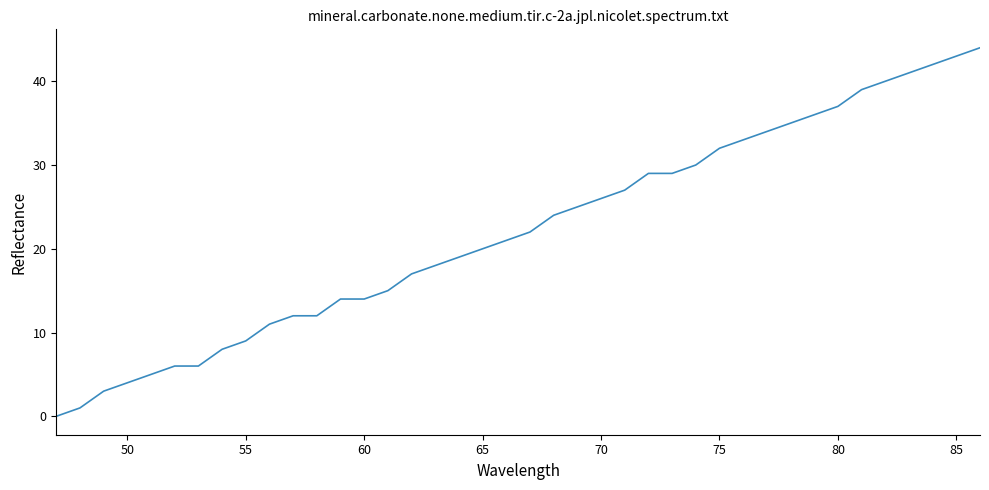

What is the maximum value shown in the chart?

44